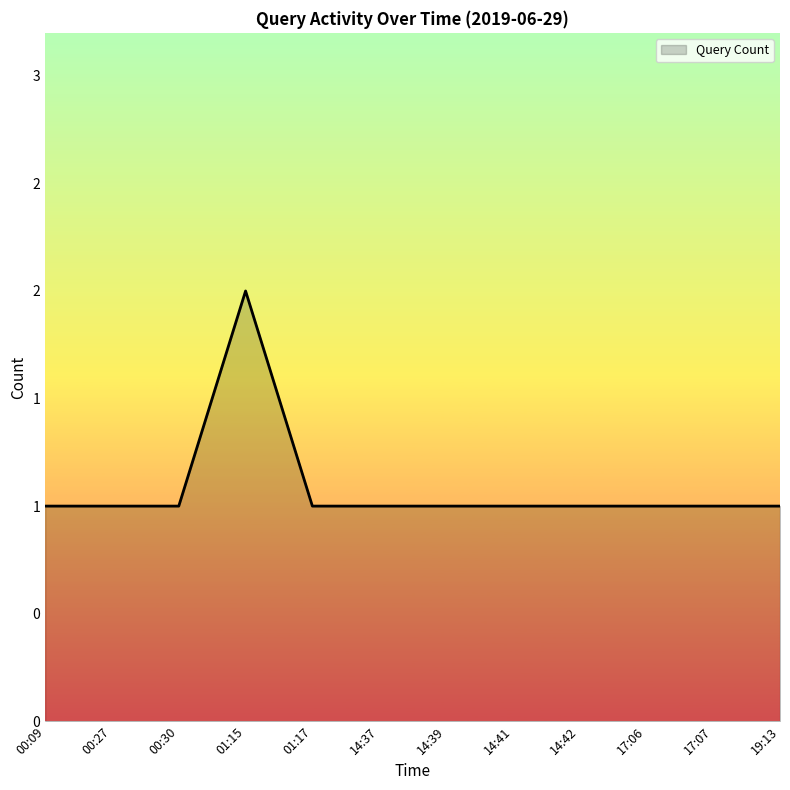

What is the smallest value displayed?

1